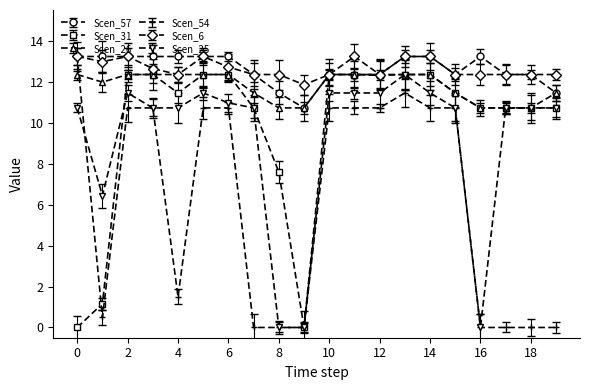

Which series ends up on top after the final intersection of Scen_31 and Scen_54?

Scen_31